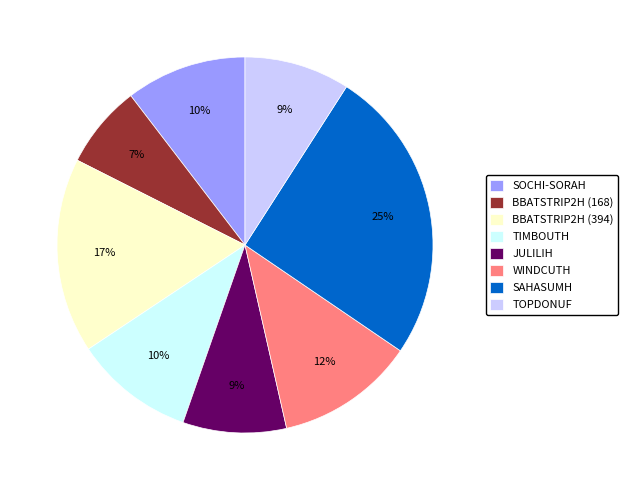

Between BBATSTRIP2H (394) and SOCHI-SORAH, which is larger?

BBATSTRIP2H (394)